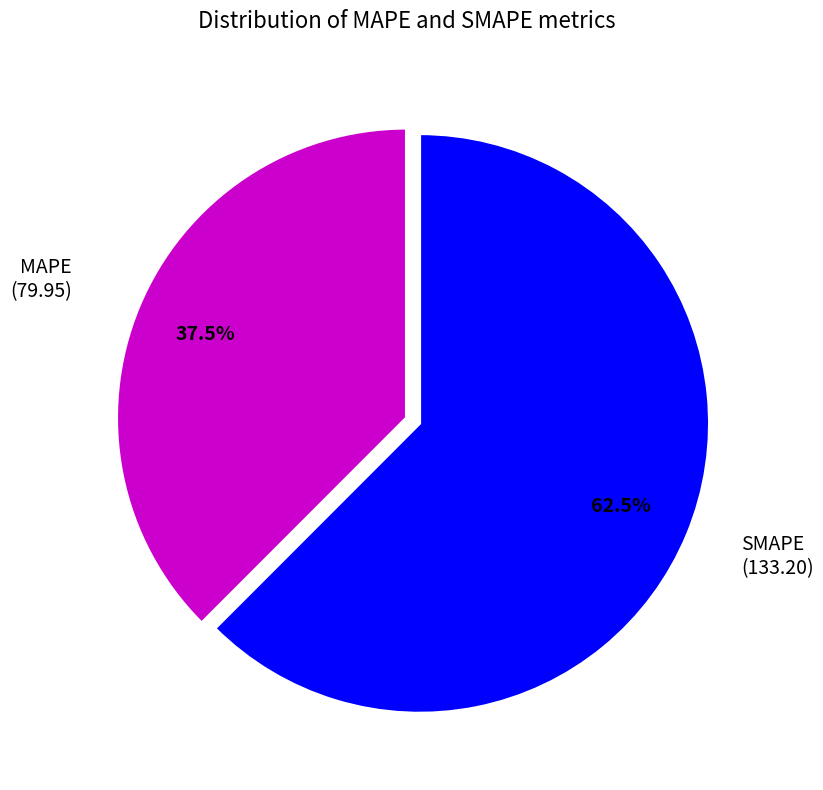

The MAPE slice represents 45% of the pie. True or false?

False